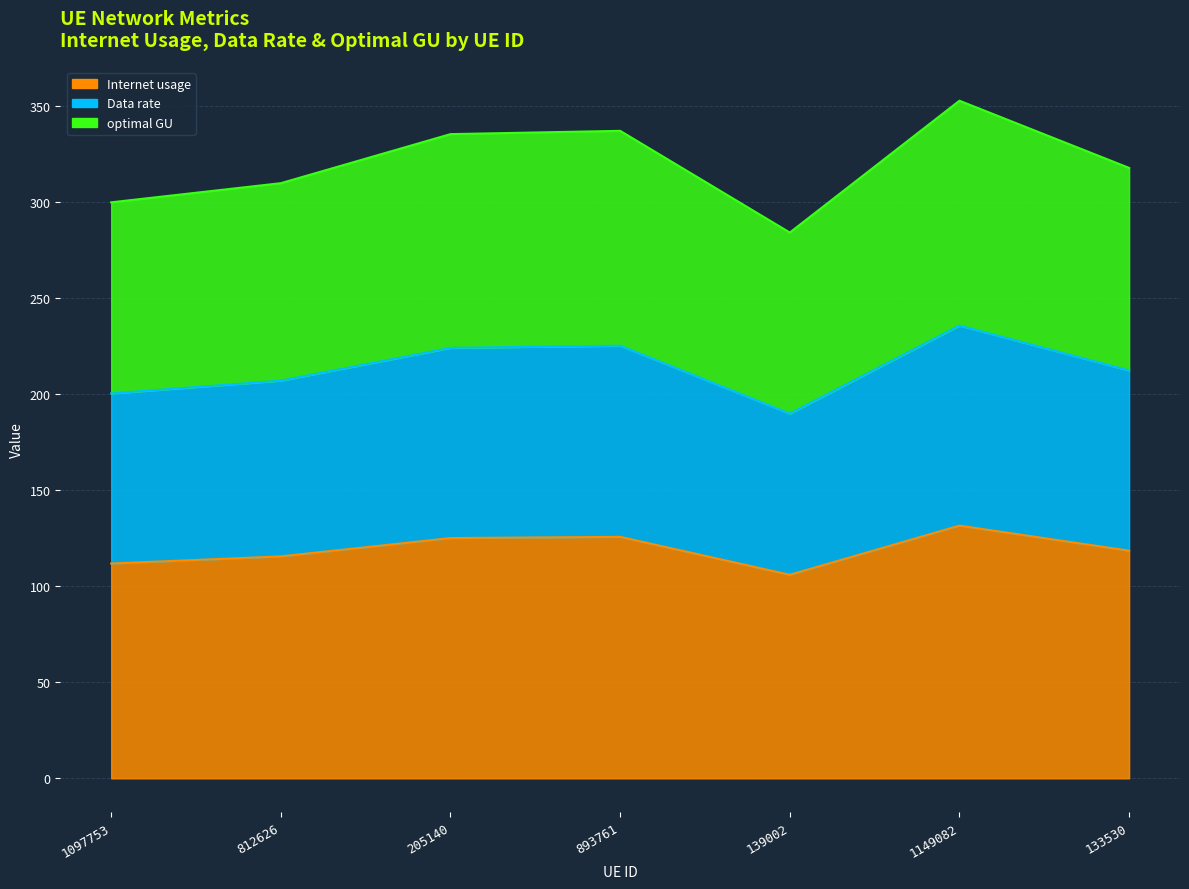

True or false: optimal GU and Data rate intersect in this chart.

False